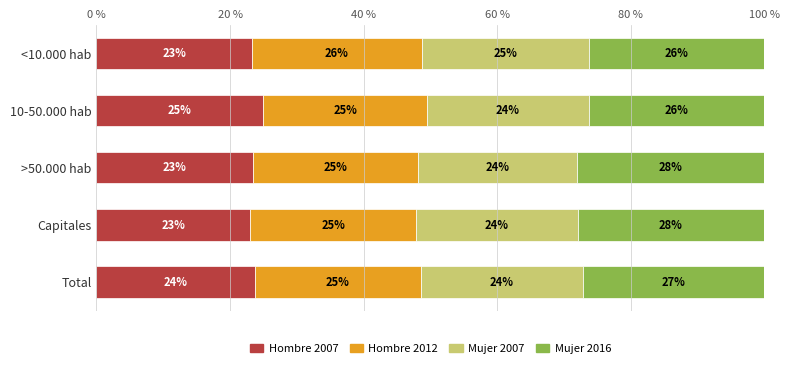

What is the total value across all series at <10.000 hab?

100.0